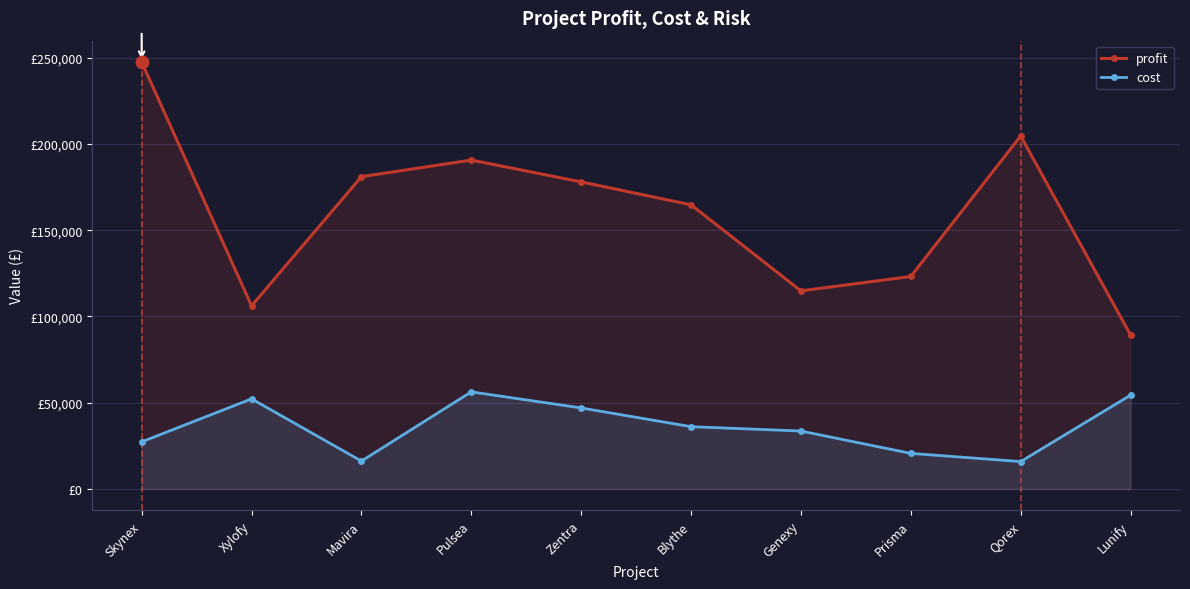

Is it true that profit equals 69574.5 at Zentra?

False